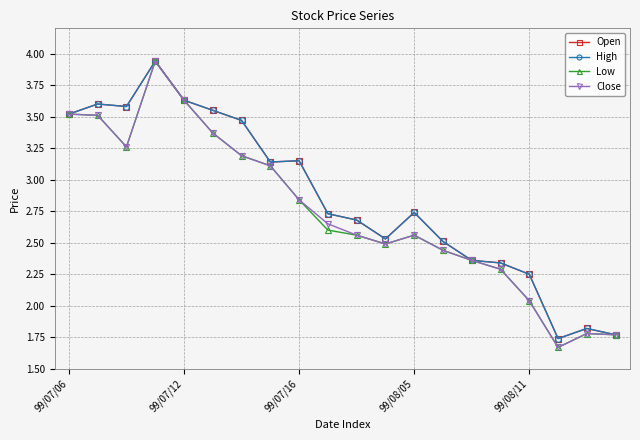

What is the sum of all Low values?

54.9